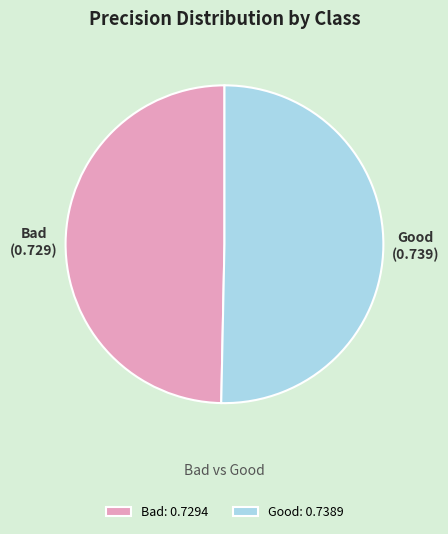

Which slice is the largest?

Good